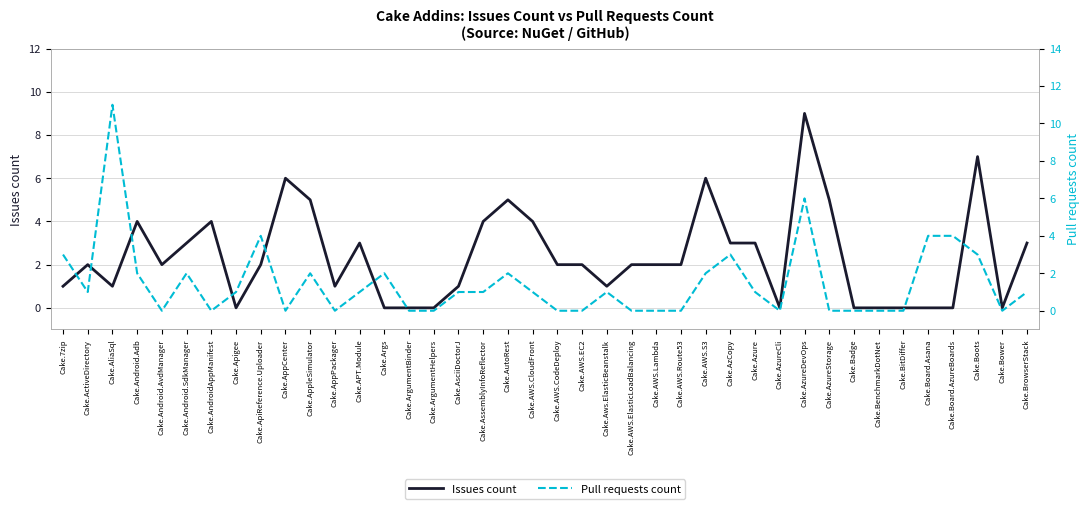

How many values in the Issues count series are below 2?

16